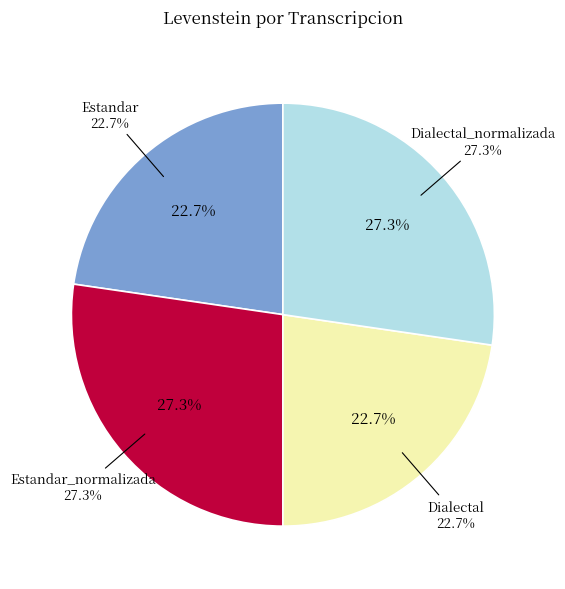

How much of the chart is everything except Dialectal?

77.3%